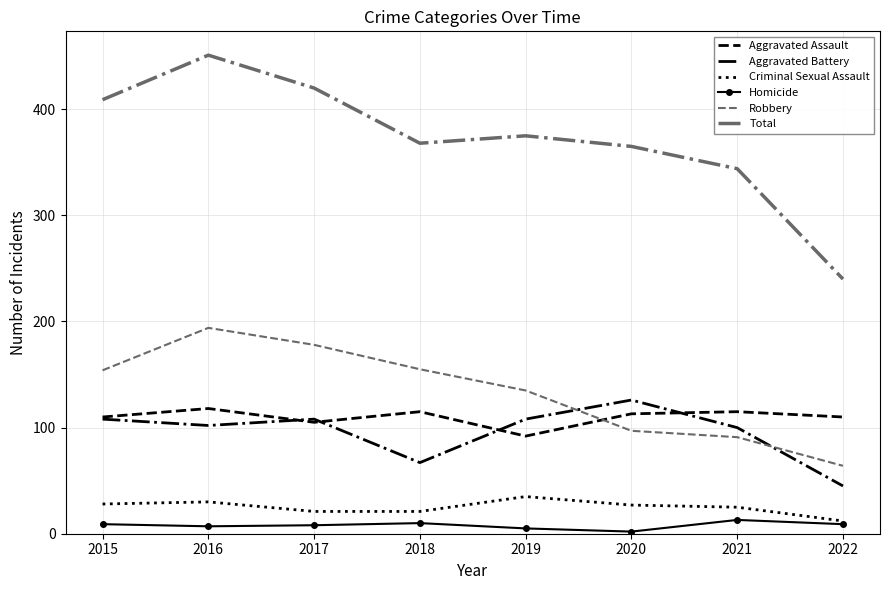

What is the difference between the highest and lowest values at 2017?

412